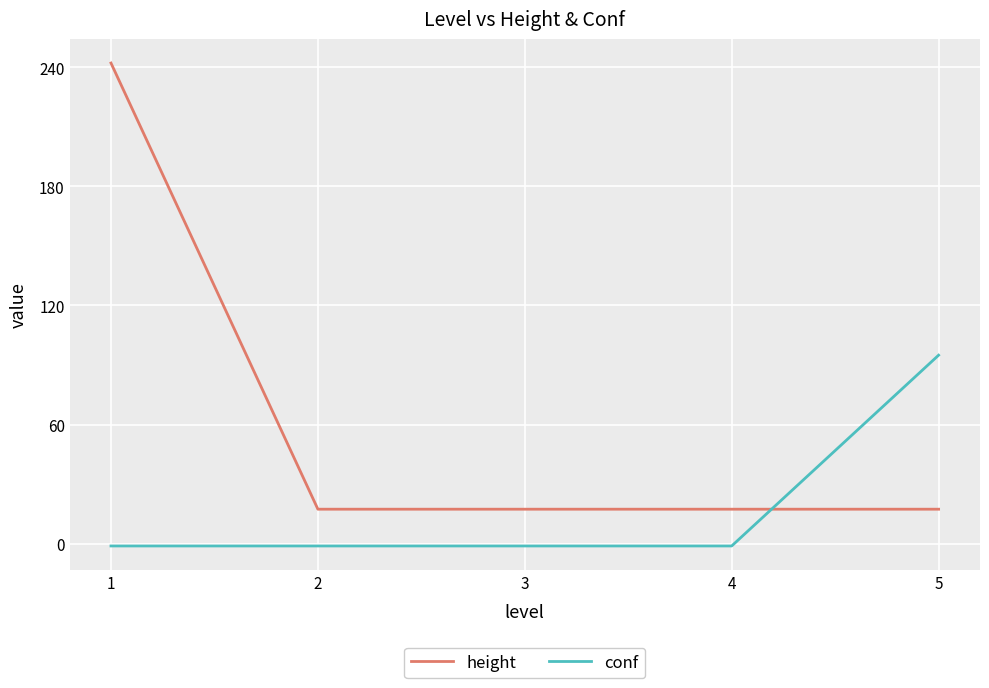

Which series has the widest spread of values?

height